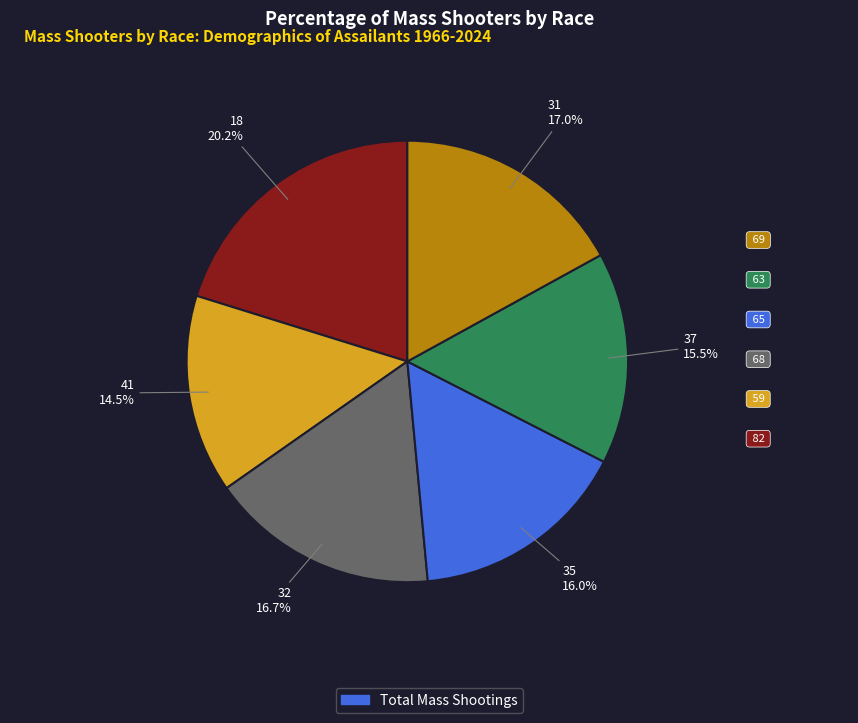

Does any single category account for the majority?

No